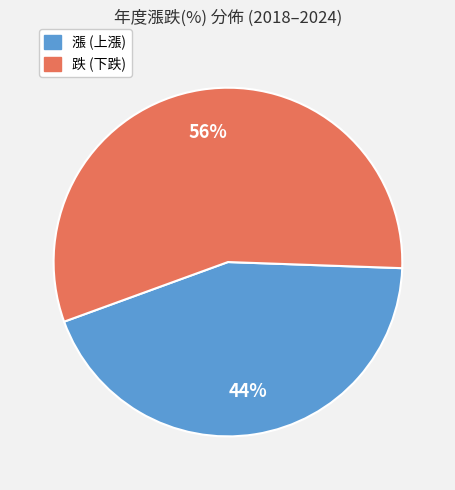

To the nearest percent, what portion does 跌 (下跌) represent?

56%